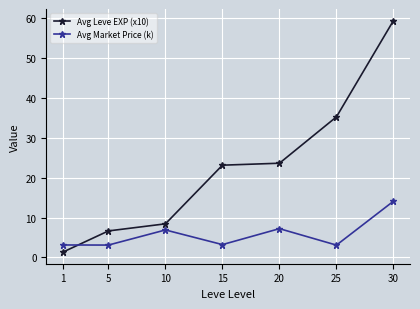

At how many categories does at least one series exceed 24?

2